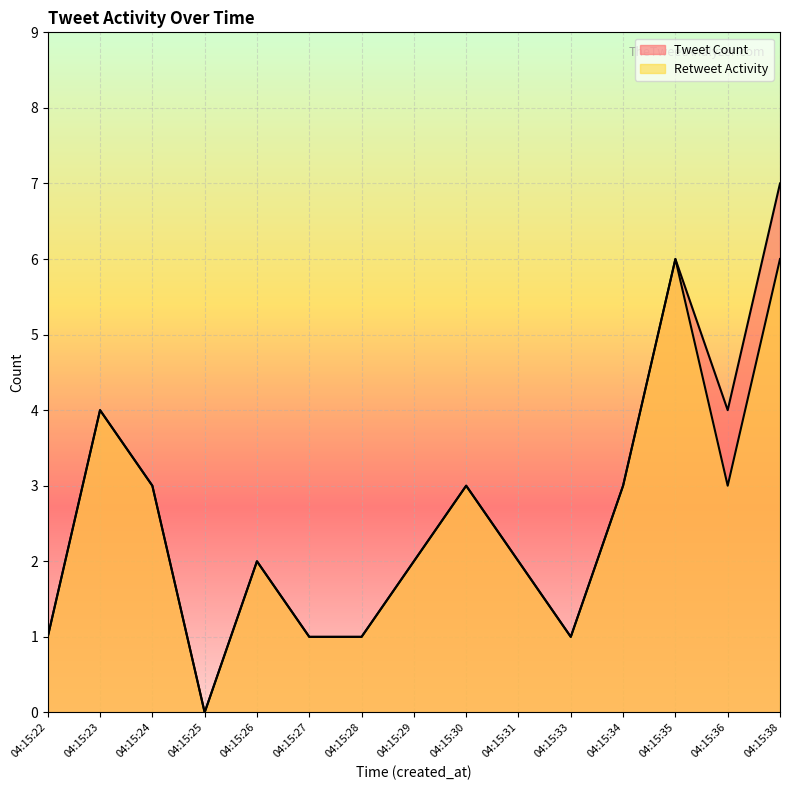

Is it true that Tweet Count equals 4 at 04:15:33?

False